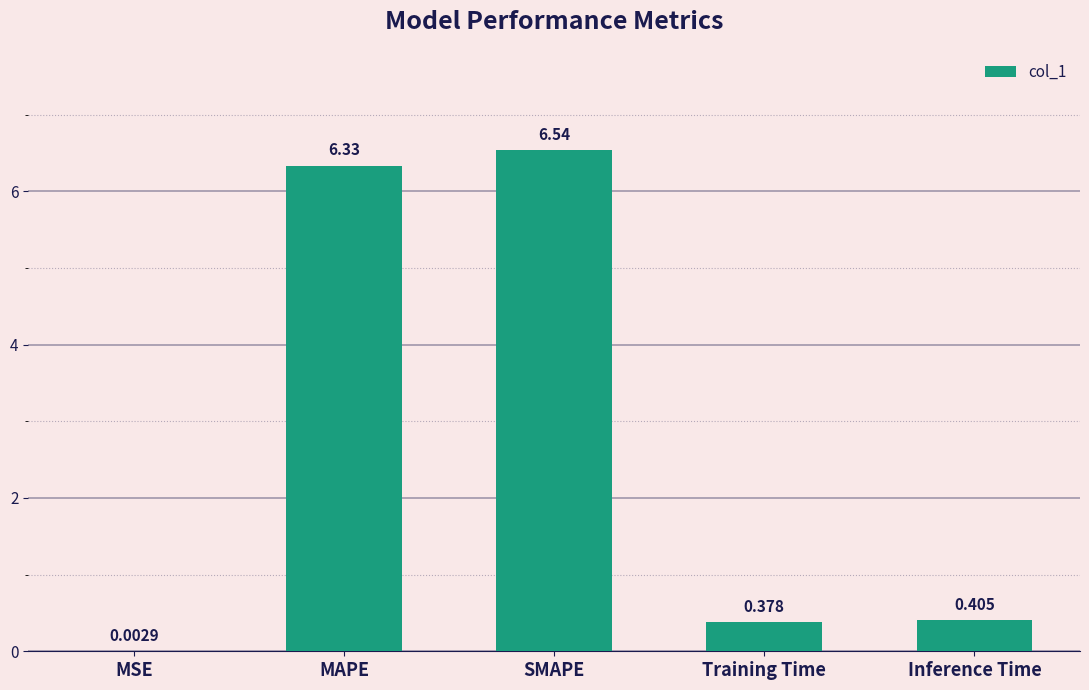

Are the bars horizontal?

No